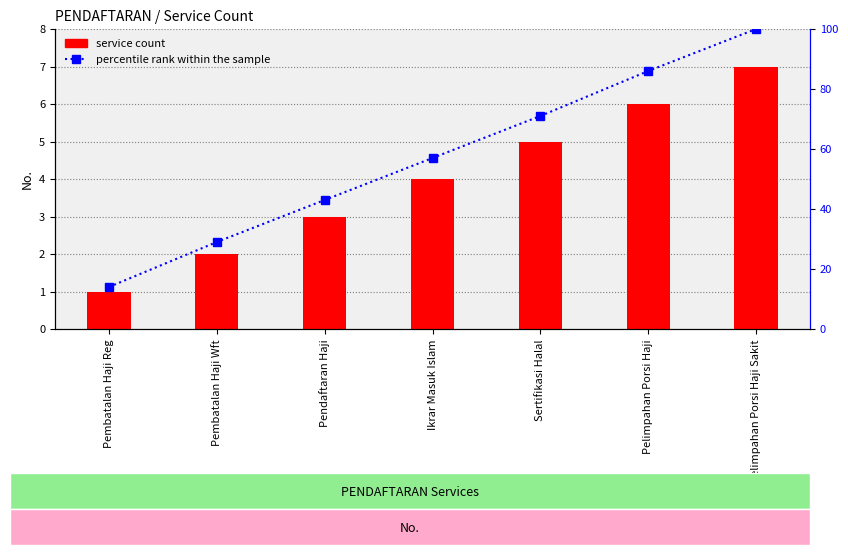

Read the service count value at Ikrar Masuk Islam.

4